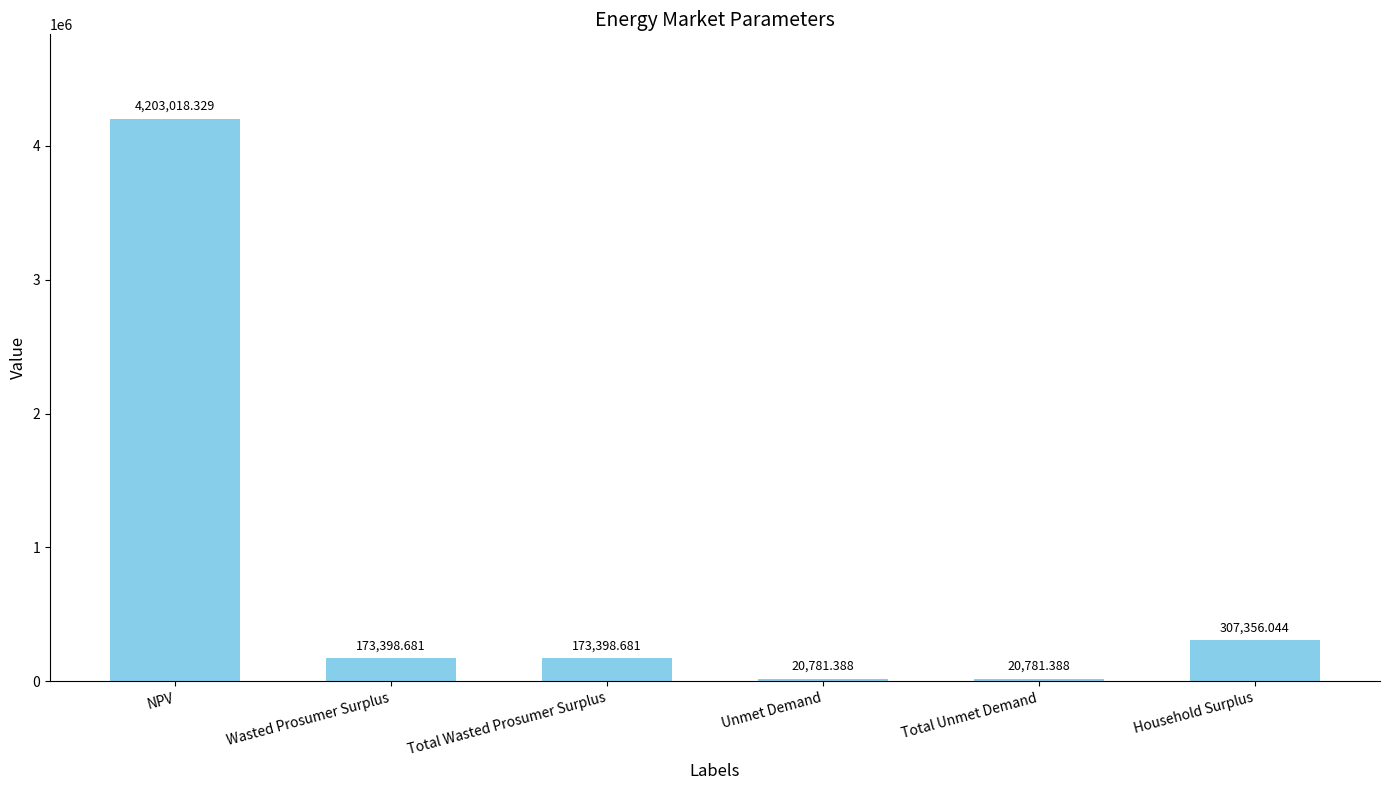

What is the sum of the values at Total Wasted Prosumer Surplus and Unmet Demand?

194180.1